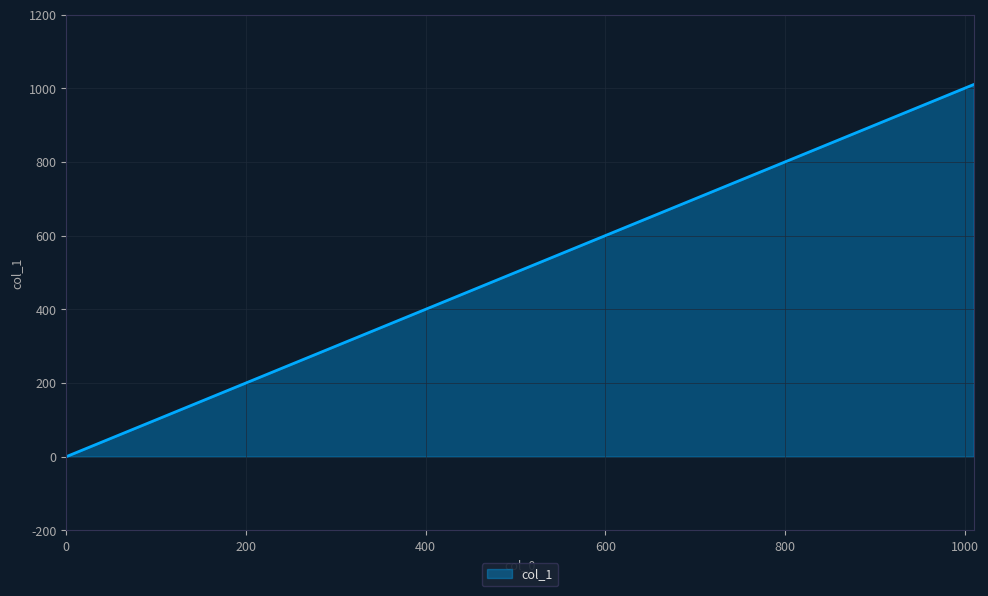

What is the difference between the maximum and minimum values?

1010